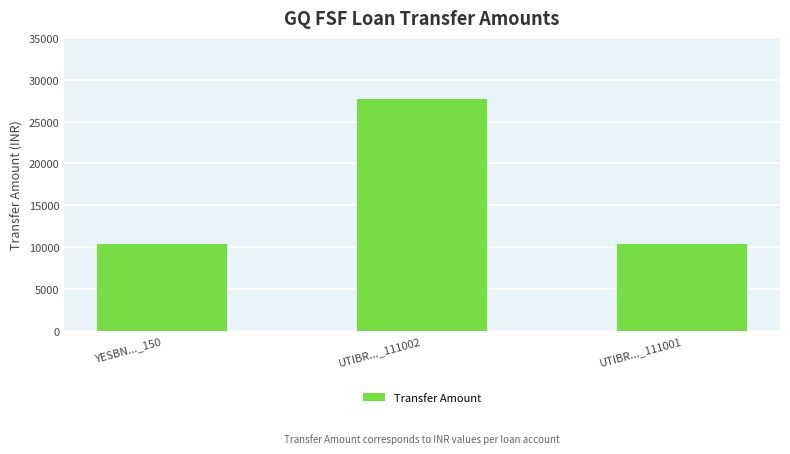

What is the label of the 1st bar from the left?

YESBN..._150